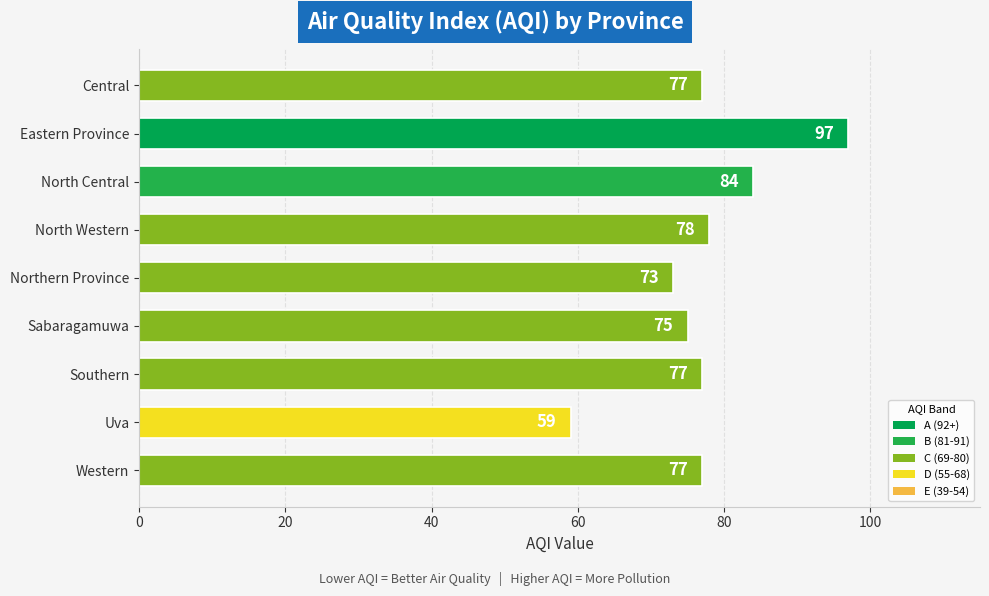

What is the change in value from Northern Province to Uva?

-14